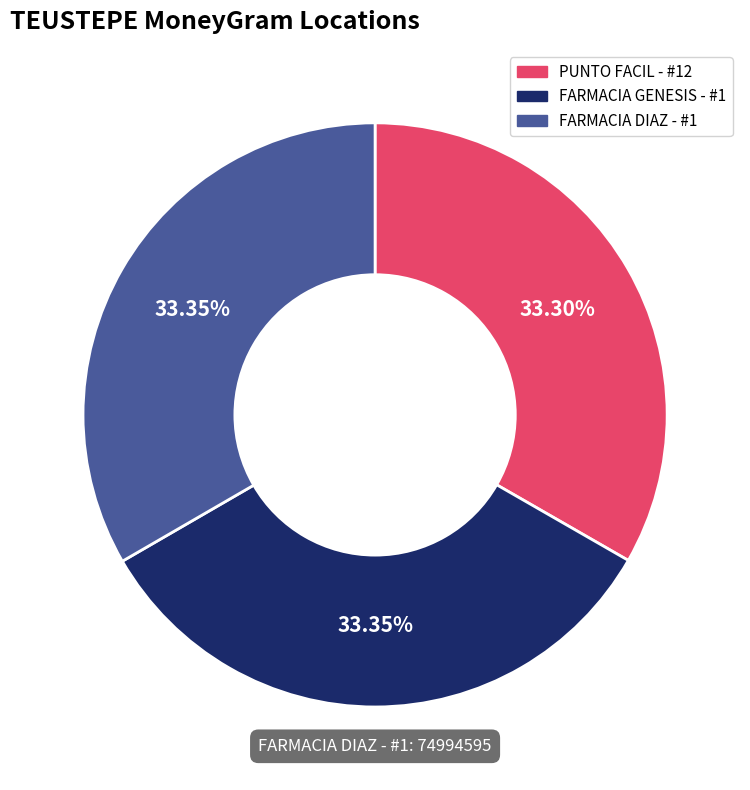

Is there a majority slice in this chart?

No